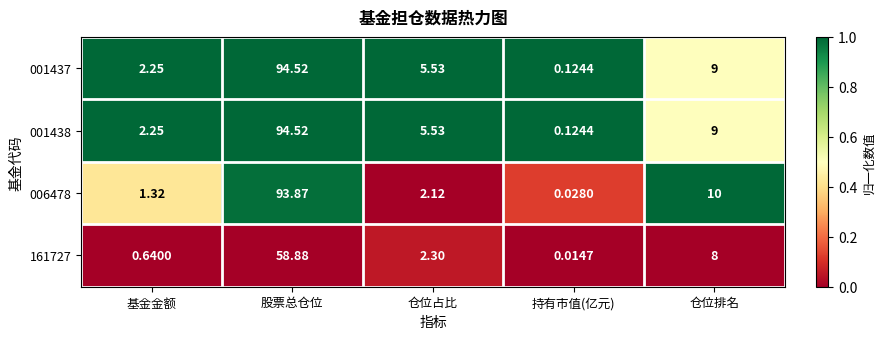

Which category has the lowest value across all series?

持有市值(亿元)